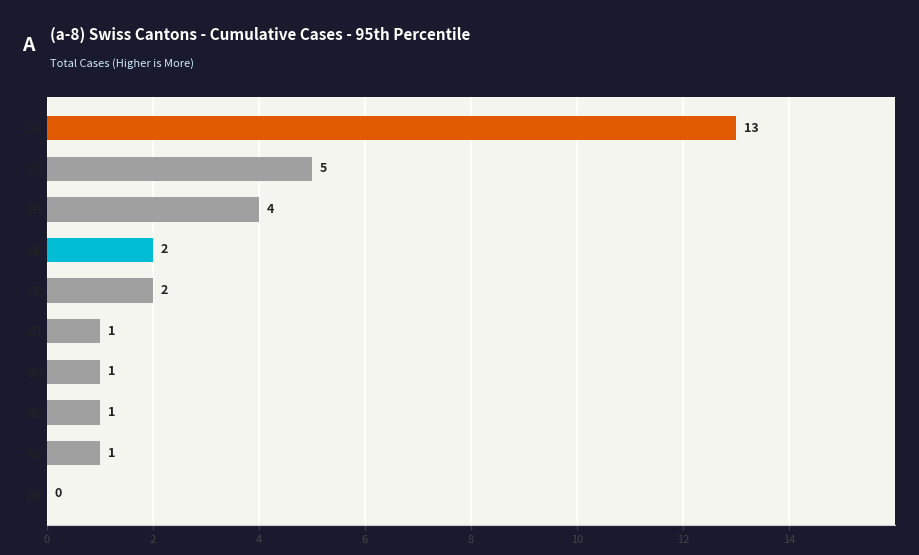

Is it true that the value at SG is 1?

True